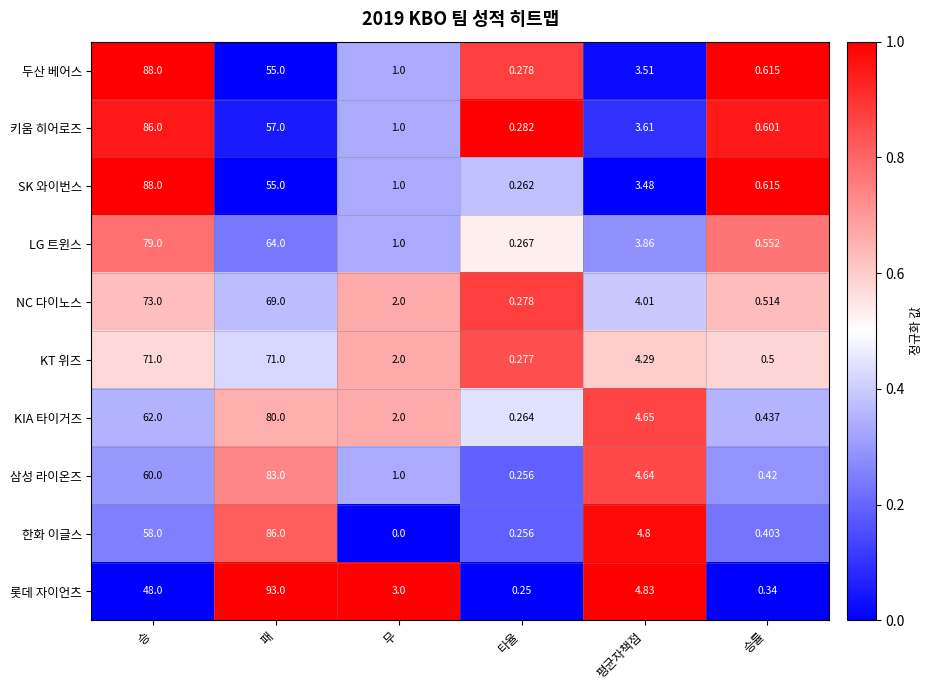

Is the value of LG 트윈스 at 승 greater than the value of 삼성 라이온즈 at 무?

Yes